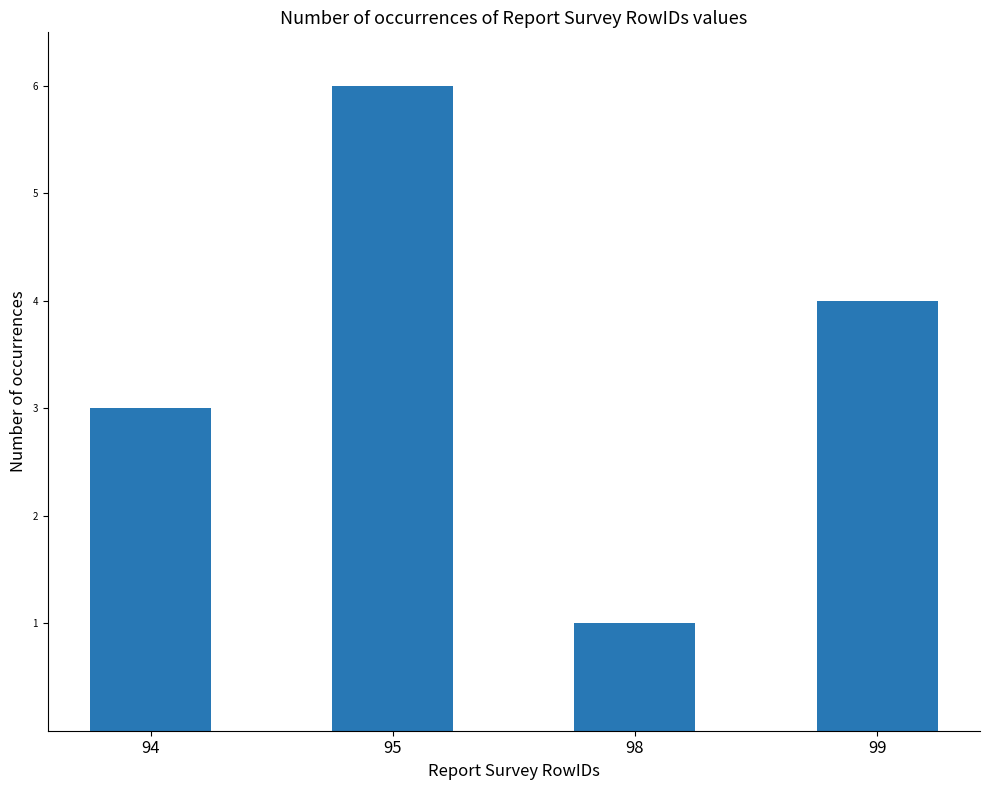

What is the average value?

4